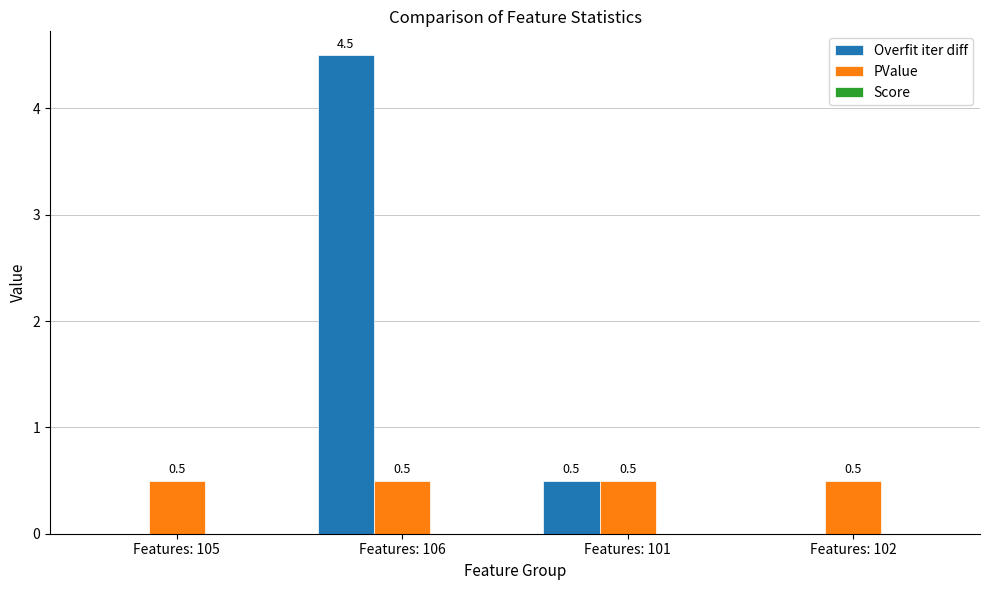

What is the spread (max minus min) of values at Features: 102?

0.5